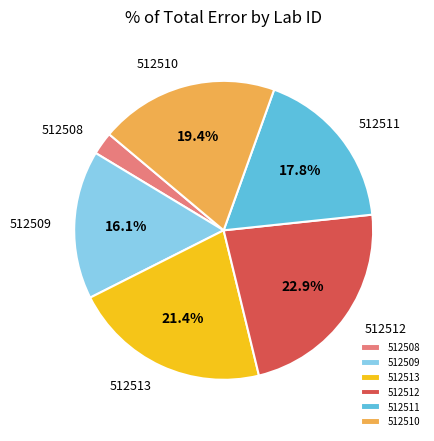

To the nearest percent, what is the average slice percentage?

17%